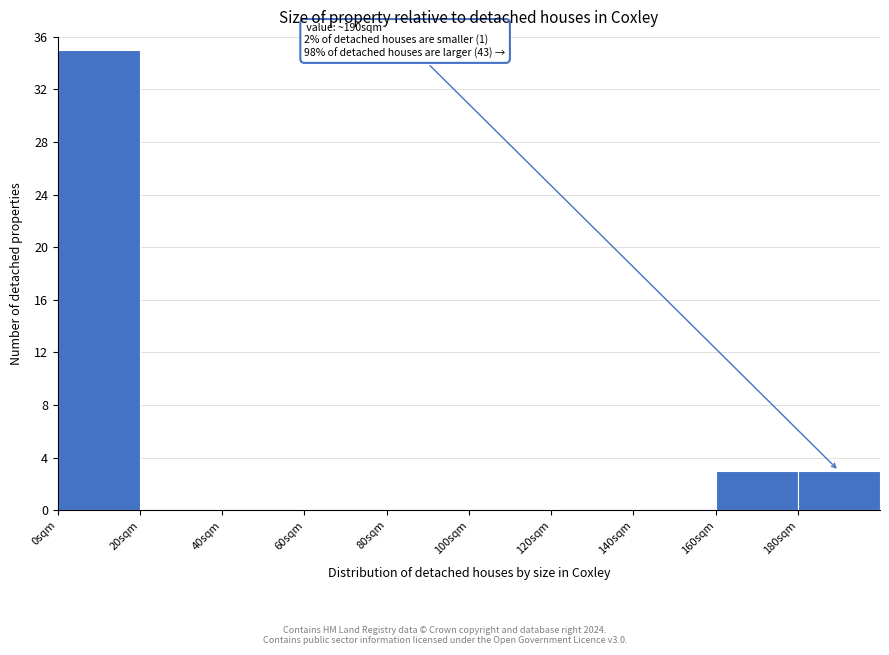

Over which range of the x-axis is the bar tallest?

0 to 20